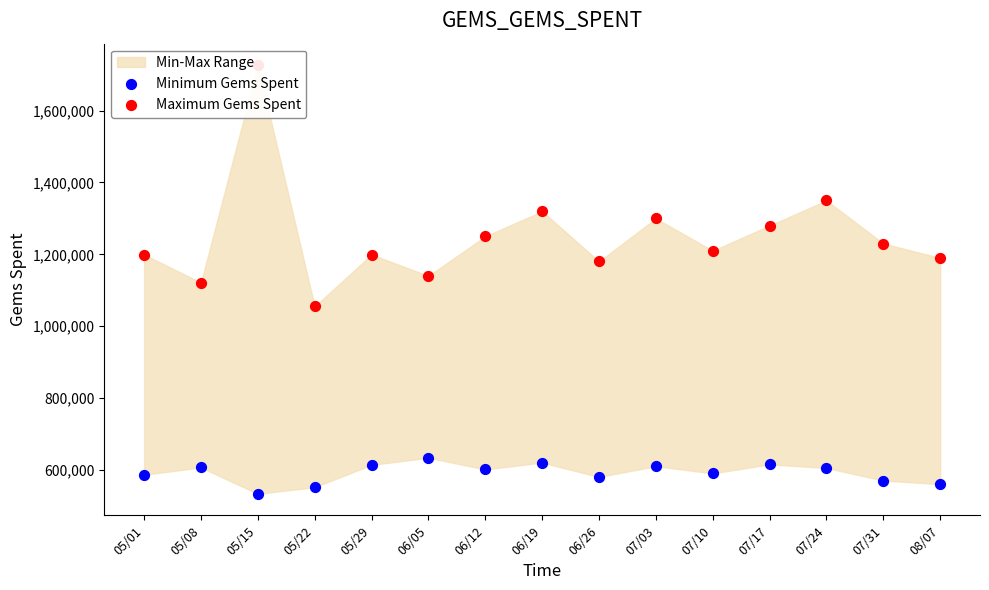

Which series reaches the maximum Y coordinate?

Maximum Gems Spent